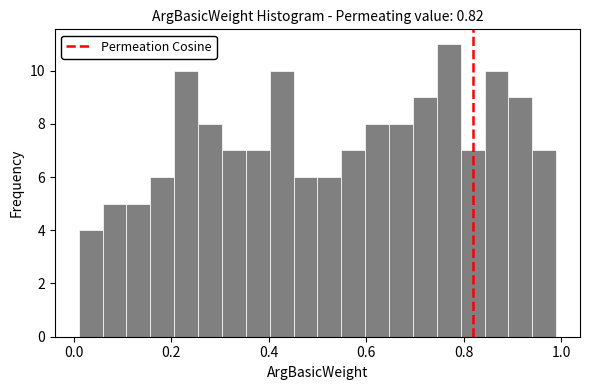

Around what value on the x-axis is the tallest bar? Give the approximate position of its centre, as read against the axis.

0.76